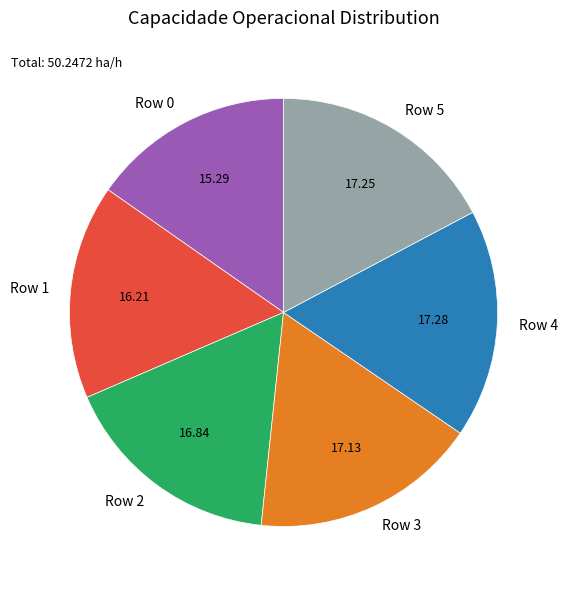

Do Row 3 and Row 2 together represent more than half of the pie?

No